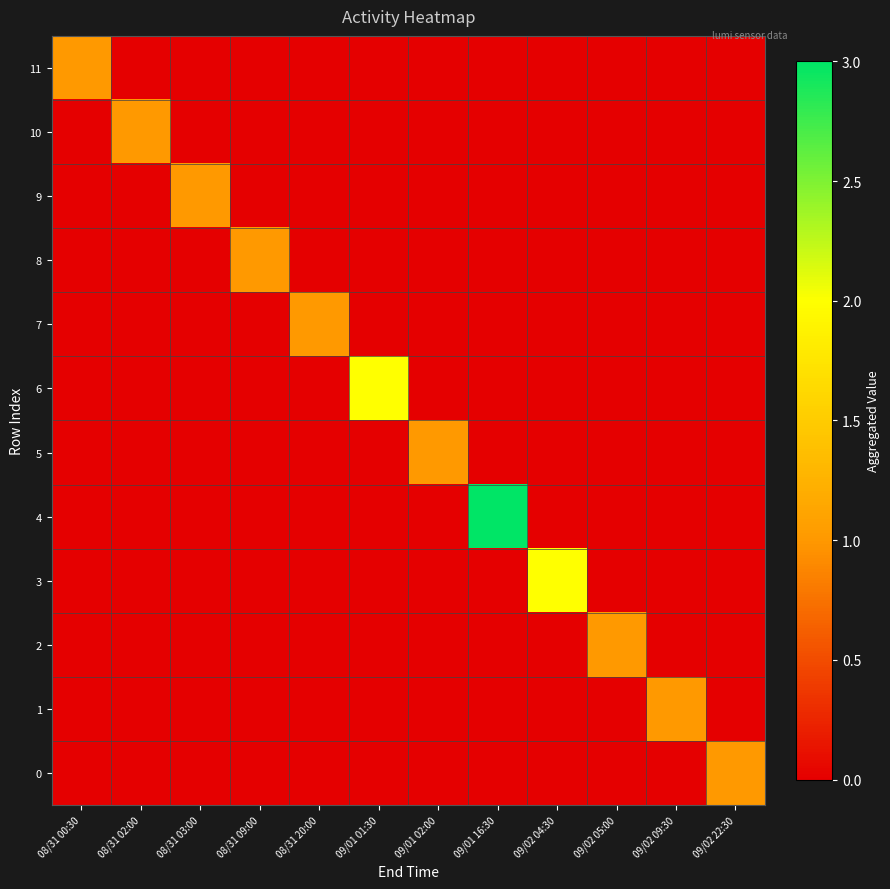

Reading right to left, extract all data points from this chart.

11: 09/02 22:30=0	09/02 09:30=0	09/02 05:00=0	09/02 04:30=0	09/01 16:30=0	09/01 02:00=0	09/01 01:30=0	08/31 20:00=0	08/31 09:00=0	08/31 03:00=0	08/31 02:00=0	08/31 00:30=1
10: 09/02 22:30=0	09/02 09:30=0	09/02 05:00=0	09/02 04:30=0	09/01 16:30=0	09/01 02:00=0	09/01 01:30=0	08/31 20:00=0	08/31 09:00=0	08/31 03:00=0	08/31 02:00=1	08/31 00:30=0
9: 09/02 22:30=0	09/02 09:30=0	09/02 05:00=0	09/02 04:30=0	09/01 16:30=0	09/01 02:00=0	09/01 01:30=0	08/31 20:00=0	08/31 09:00=0	08/31 03:00=1	08/31 02:00=0	08/31 00:30=0
8: 09/02 22:30=0	09/02 09:30=0	09/02 05:00=0	09/02 04:30=0	09/01 16:30=0	09/01 02:00=0	09/01 01:30=0	08/31 20:00=0	08/31 09:00=1	08/31 03:00=0	08/31 02:00=0	08/31 00:30=0
7: 09/02 22:30=0	09/02 09:30=0	09/02 05:00=0	09/02 04:30=0	09/01 16:30=0	09/01 02:00=0	09/01 01:30=0	08/31 20:00=1	08/31 09:00=0	08/31 03:00=0	08/31 02:00=0	08/31 00:30=0
6: 09/02 22:30=0	09/02 09:30=0	09/02 05:00=0	09/02 04:30=0	09/01 16:30=0	09/01 02:00=0	09/01 01:30=2	08/31 20:00=0	08/31 09:00=0	08/31 03:00=0	08/31 02:00=0	08/31 00:30=0
5: 09/02 22:30=0	09/02 09:30=0	09/02 05:00=0	09/02 04:30=0	09/01 16:30=0	09/01 02:00=1	09/01 01:30=0	08/31 20:00=0	08/31 09:00=0	08/31 03:00=0	08/31 02:00=0	08/31 00:30=0
4: 09/02 22:30=0	09/02 09:30=0	09/02 05:00=0	09/02 04:30=0	09/01 16:30=3	09/01 02:00=0	09/01 01:30=0	08/31 20:00=0	08/31 09:00=0	08/31 03:00=0	08/31 02:00=0	08/31 00:30=0
3: 09/02 22:30=0	09/02 09:30=0	09/02 05:00=0	09/02 04:30=2	09/01 16:30=0	09/01 02:00=0	09/01 01:30=0	08/31 20:00=0	08/31 09:00=0	08/31 03:00=0	08/31 02:00=0	08/31 00:30=0
2: 09/02 22:30=0	09/02 09:30=0	09/02 05:00=1	09/02 04:30=0	09/01 16:30=0	09/01 02:00=0	09/01 01:30=0	08/31 20:00=0	08/31 09:00=0	08/31 03:00=0	08/31 02:00=0	08/31 00:30=0
1: 09/02 22:30=0	09/02 09:30=1	09/02 05:00=0	09/02 04:30=0	09/01 16:30=0	09/01 02:00=0	09/01 01:30=0	08/31 20:00=0	08/31 09:00=0	08/31 03:00=0	08/31 02:00=0	08/31 00:30=0
0: 09/02 22:30=1	09/02 09:30=0	09/02 05:00=0	09/02 04:30=0	09/01 16:30=0	09/01 02:00=0	09/01 01:30=0	08/31 20:00=0	08/31 09:00=0	08/31 03:00=0	08/31 02:00=0	08/31 00:30=0